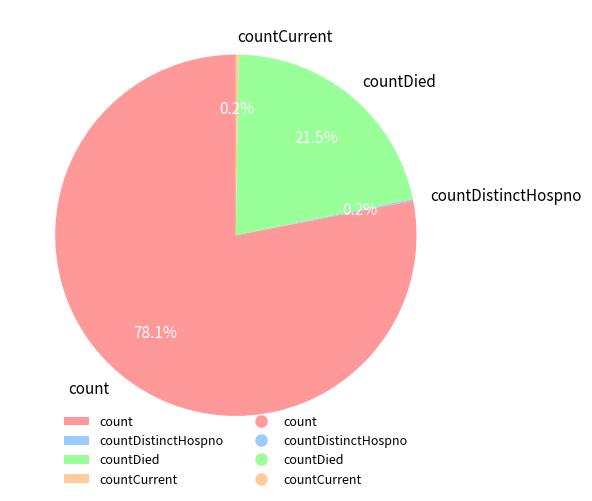

What percentage do count and countDied together represent?

99.6%